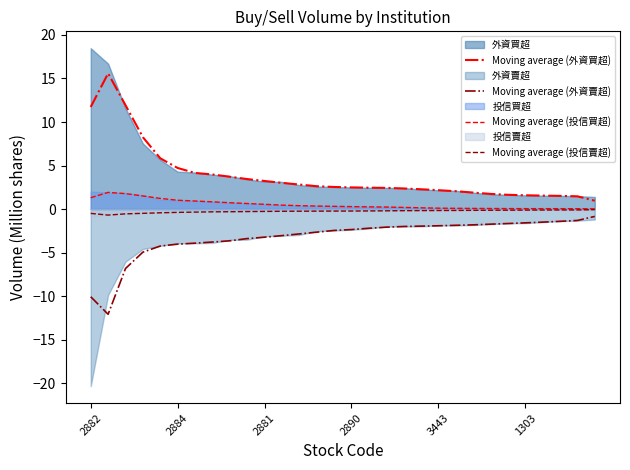

What is the highest value of the Moving average (外資買超) series?

15.6